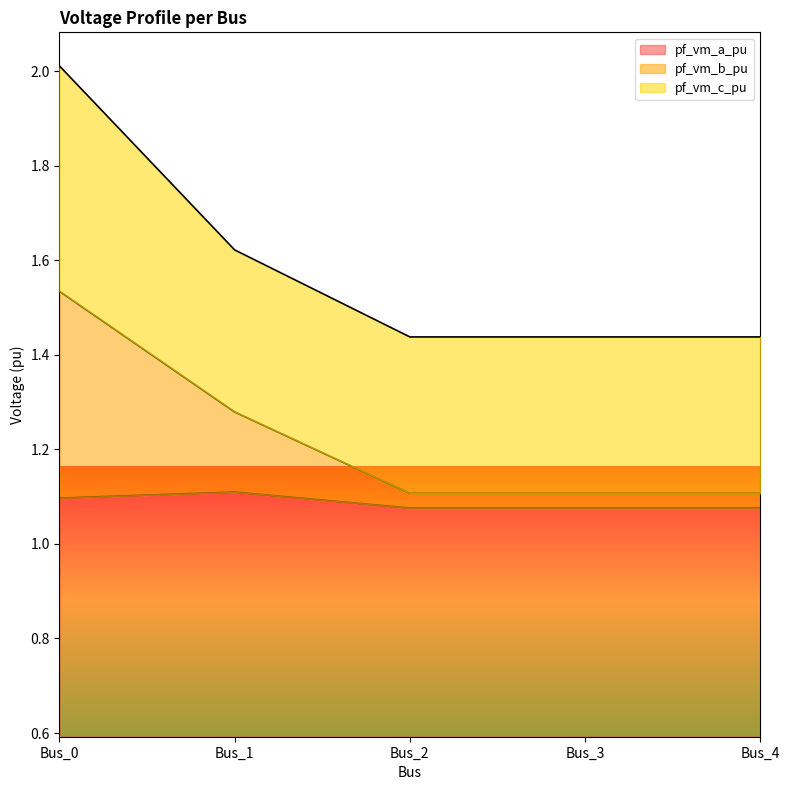

Is the value of pf_vm_a_pu at Bus_1 greater than the value of pf_vm_b_pu at Bus_2?

No